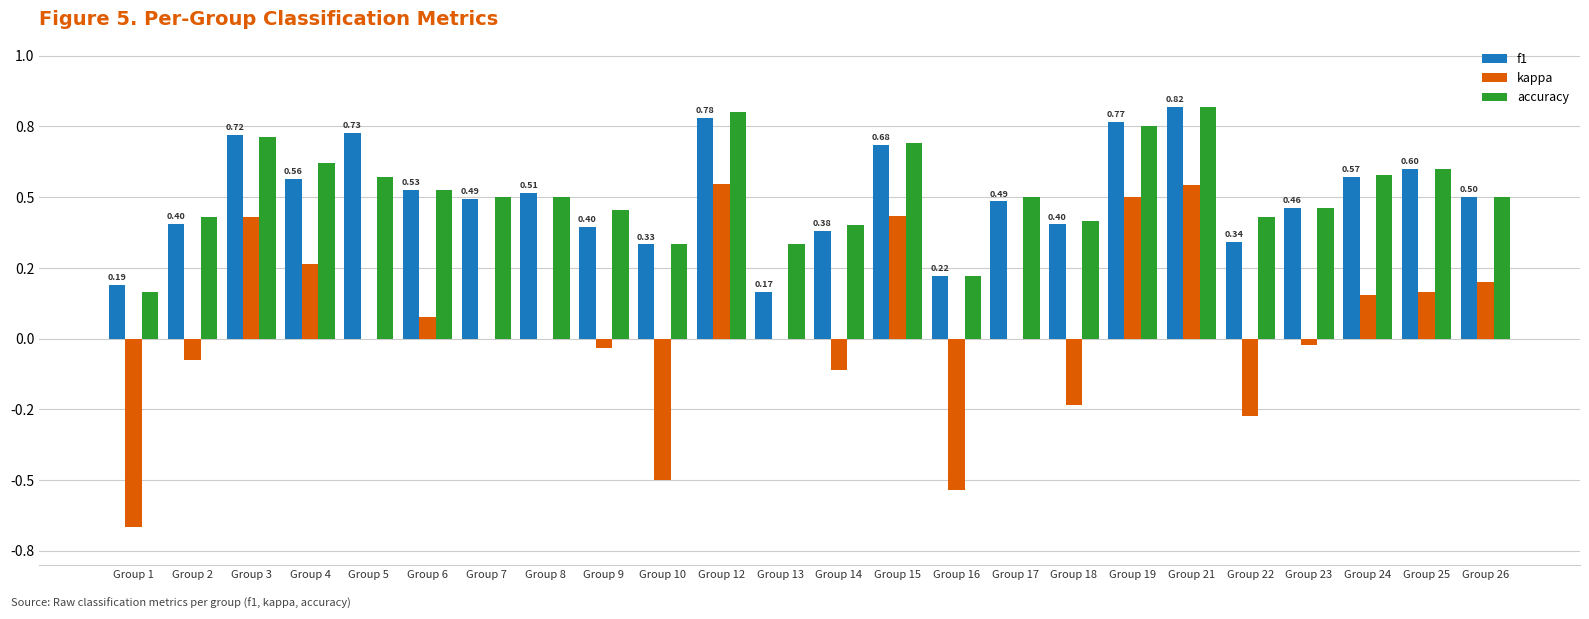

Are the bars grouped side by side (vs. stacked)?

Yes